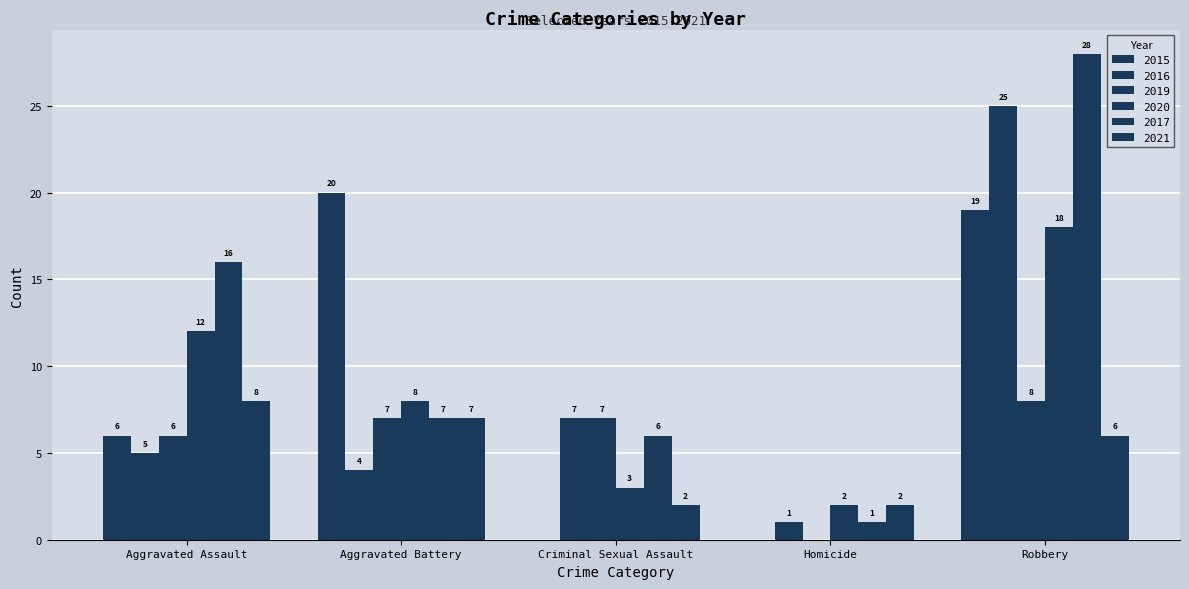

Is the value of 2020 at Aggravated Battery greater than the value of 2017 at Aggravated Assault?

No